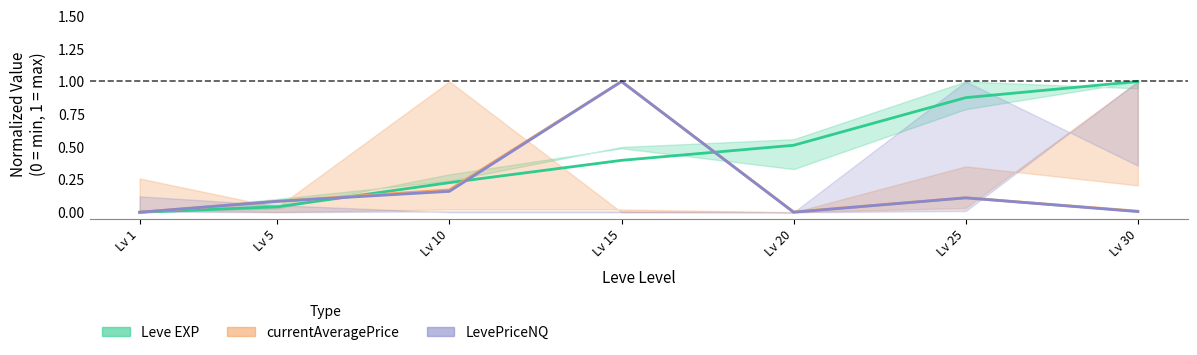

How many positive values does the LevePriceNQ series have?

6